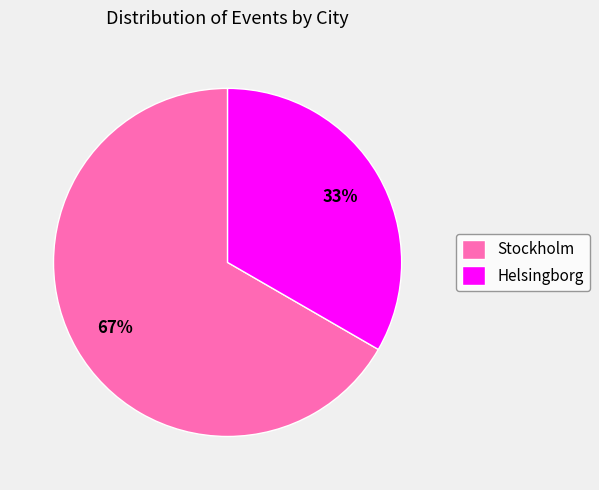

How many segments does this pie chart have?

2